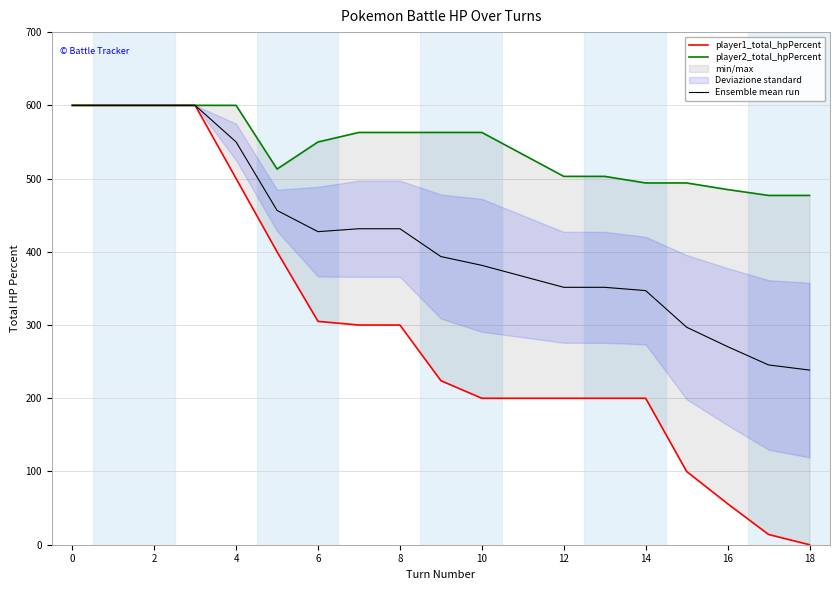

Rank the series by their maximum value, from highest to lowest.

player1_total_hpPercent, player2_total_hpPercent, Ensemble mean run